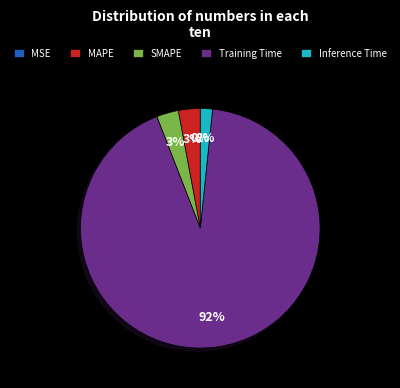

Which category has the biggest portion of the pie?

Training Time